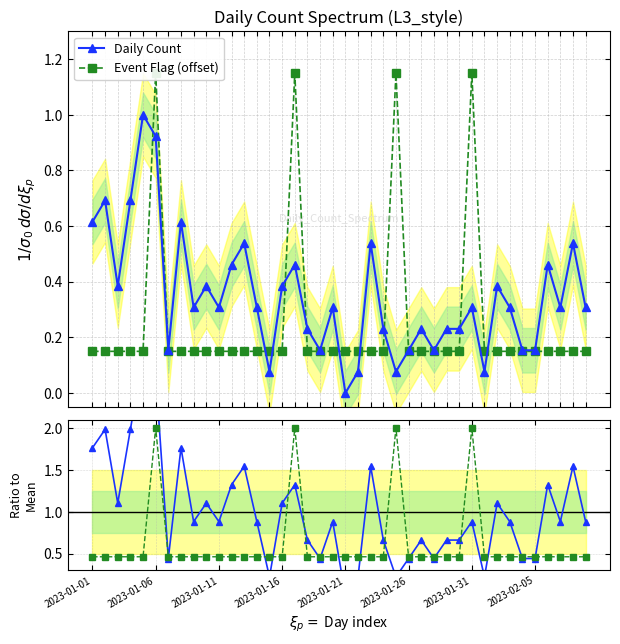

The value of Event Flag at 21 is 0.5. True or false?

True